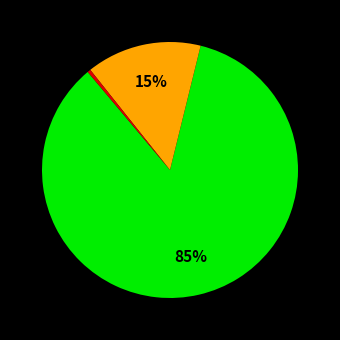

Is there any slice that represents more than half of the pie?

Yes